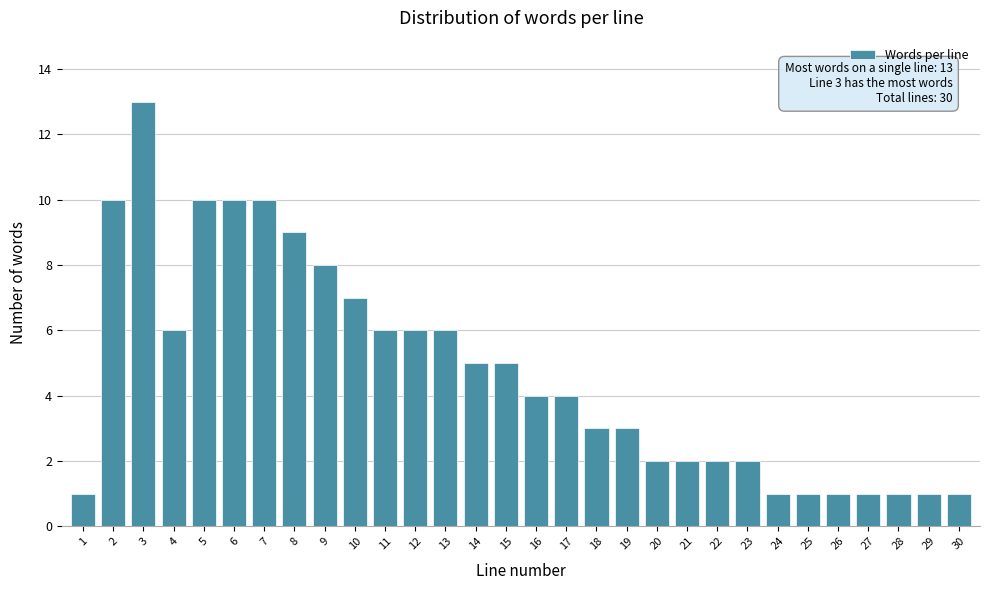

Reading left to right, extract all data points from this chart.

1	10	13	6	10	10	10	9	8	7	6	6	6	5	5	4	4	3	3	2	2	2	2	1	1	1	1	1	1	1